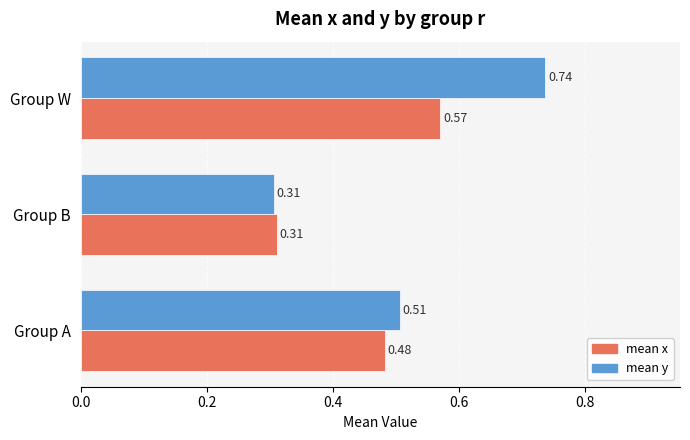

What is the total value across all series at Group W?

1.3